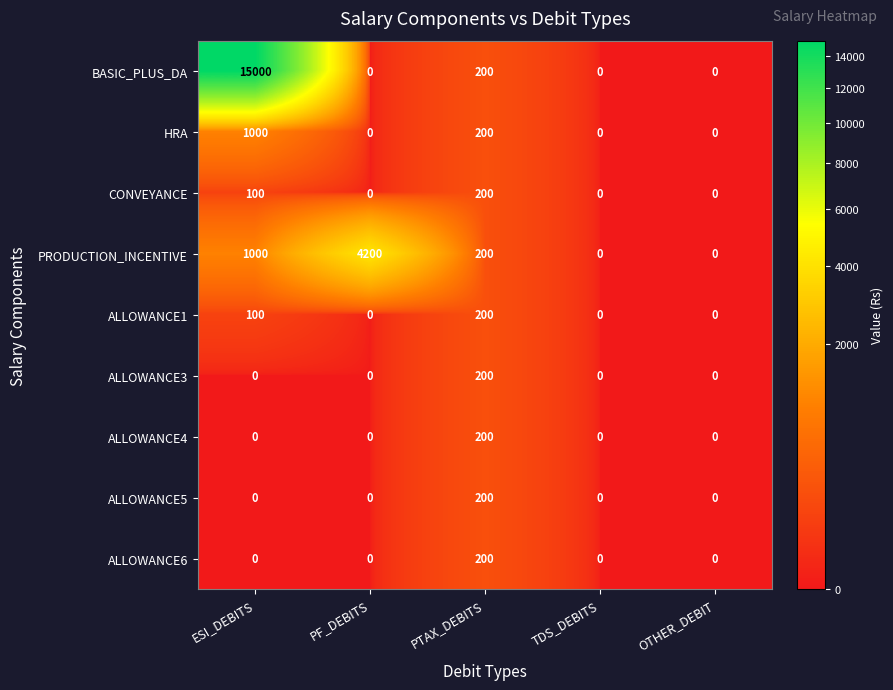

What is the difference between the maximum and minimum values in the PRODUCTION_INCENTIVE series?

4200